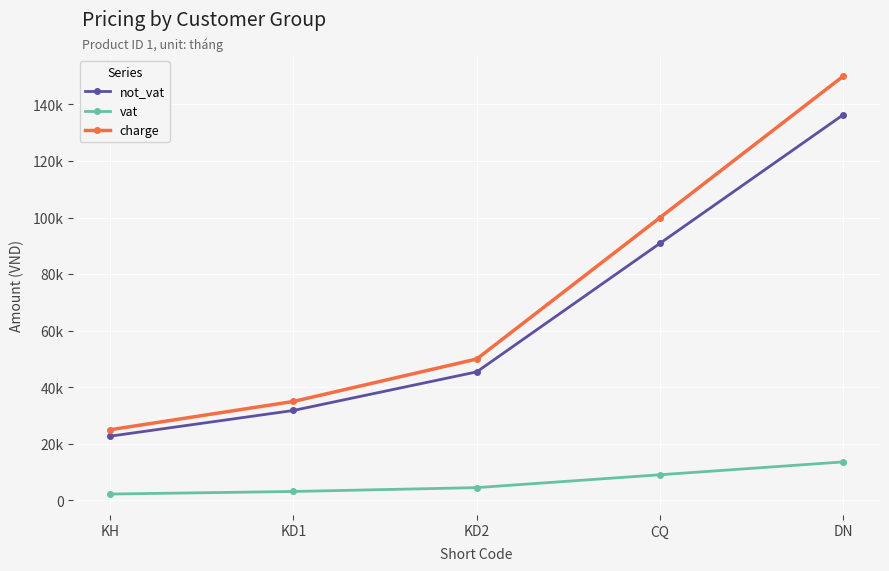

Rank the categories by charge value from lowest to highest.

KH, KD1, KD2, CQ, DN